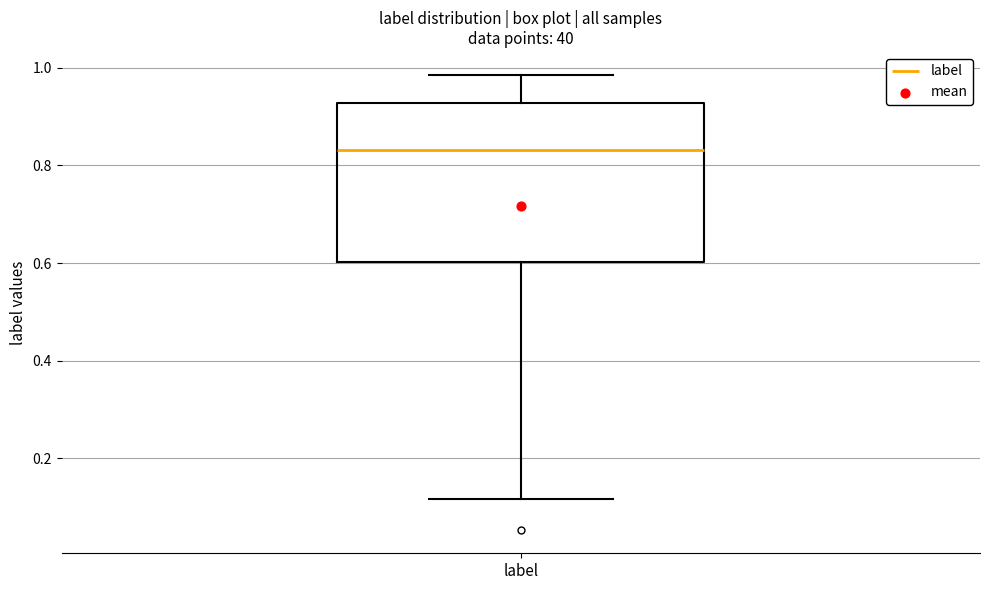

Read this box plot against the y-axis: the position of the median line, the range covered by the box, and the ends of both whiskers. The values are not printed on the chart, so give them approximately, as read against the axis.

median 0.84, box 0.60 to 0.92, whiskers 0.12 to 0.98